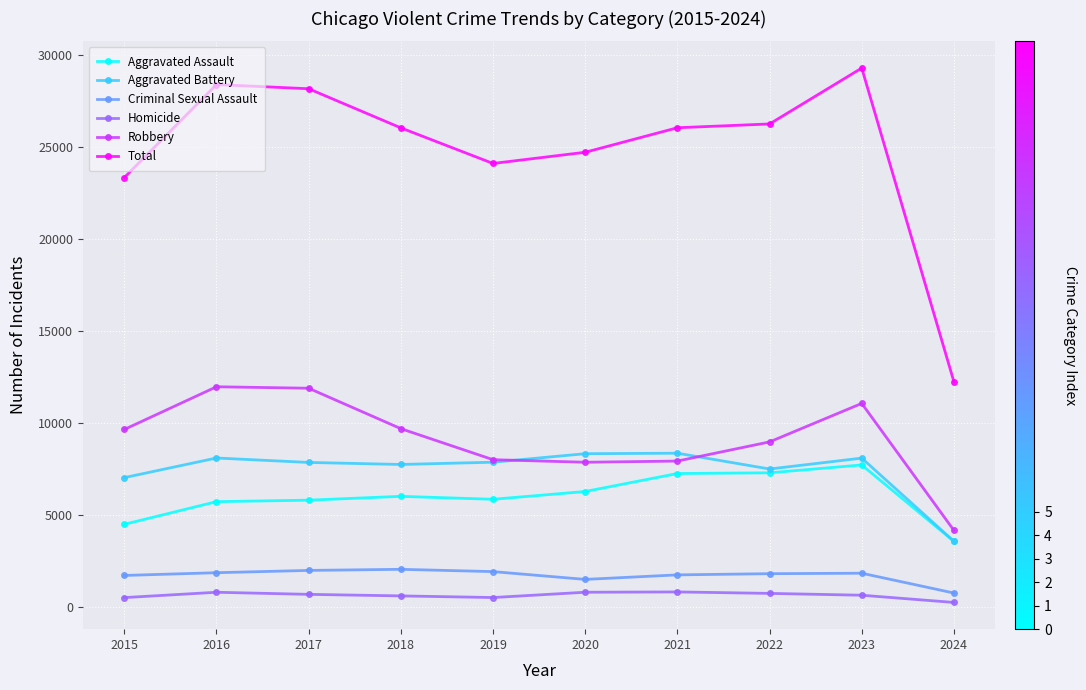

True or false: Robbery has more than 0 interior local peaks.

True